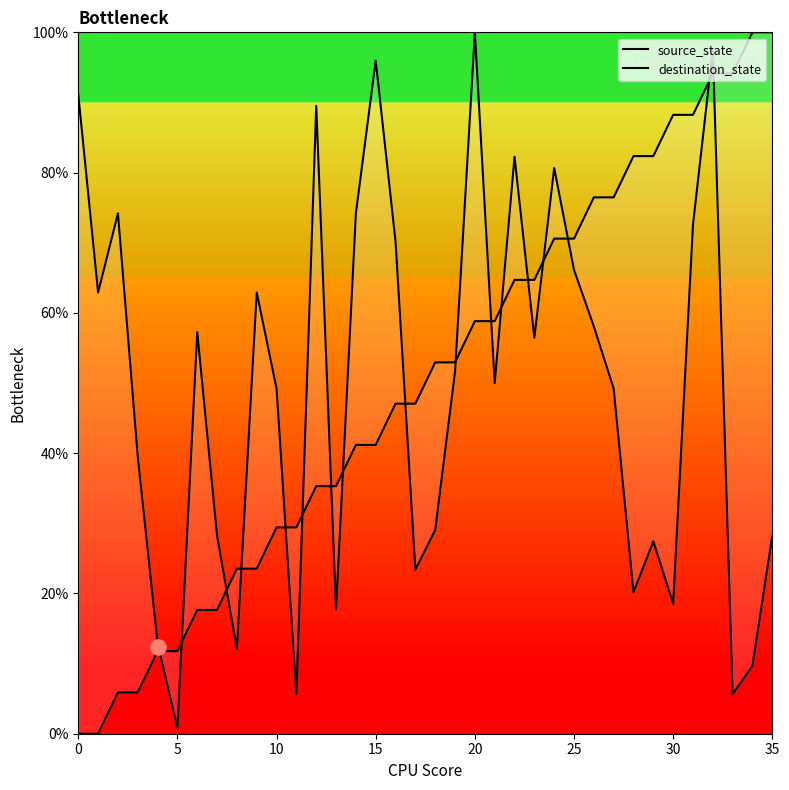

Which series contains the lowest Y value?

source_state